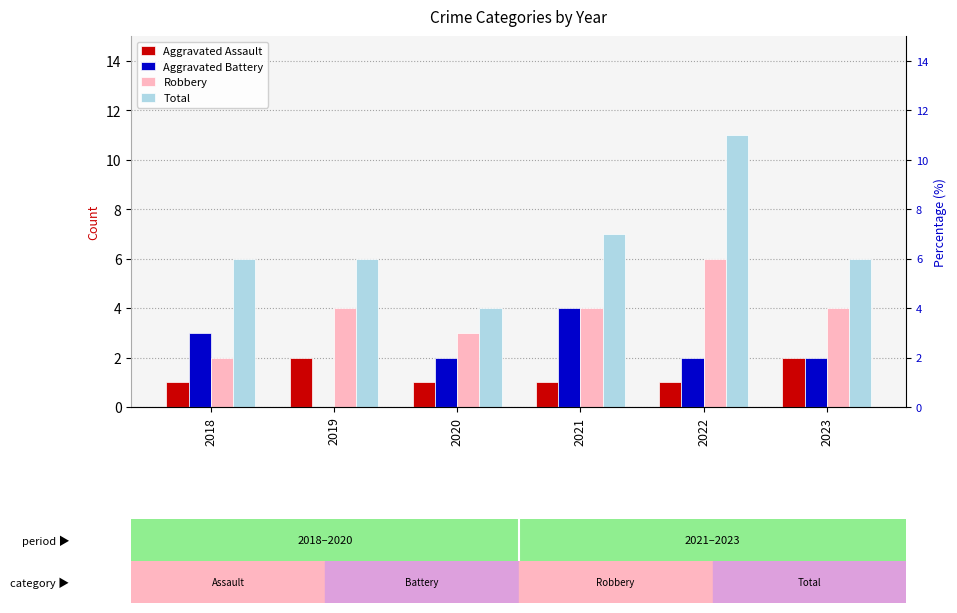

Is the value of Total at 2020 greater than the value of Aggravated Assault at 2022?

Yes